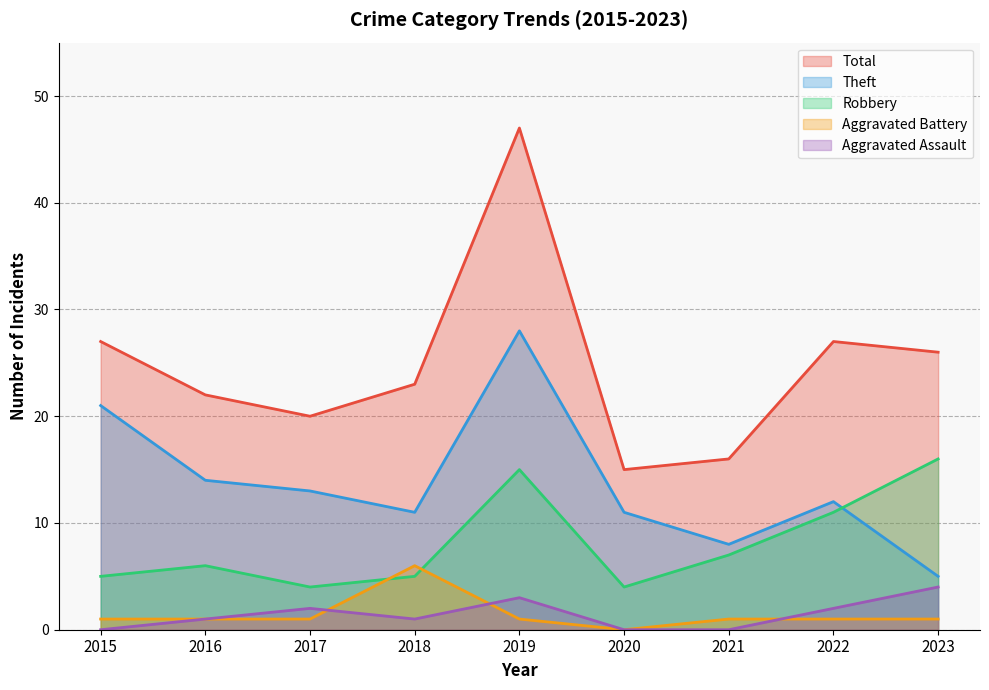

What is the difference between the maximum and second lowest values in the Theft series?

20